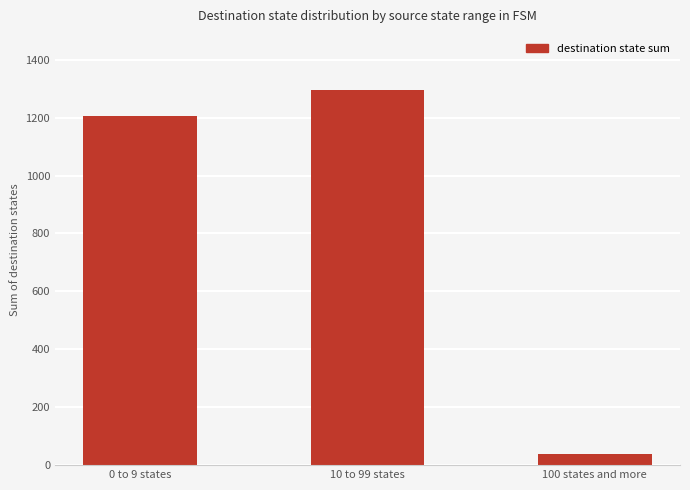

Reading left to right, extract all data points from this chart.

0 to 9 states=1207	10 to 99 states=1295	100 states and more=38